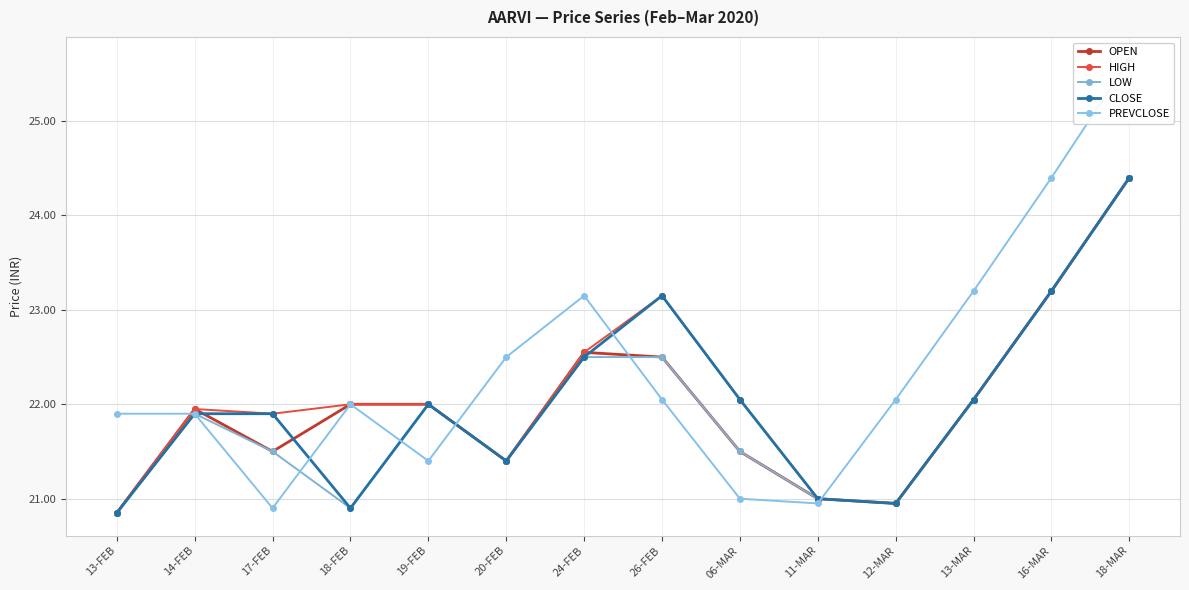

Reading left to right, extract all data points from this chart.

OPEN: 20.9	21.9	21.5	22.0	22.0	21.4	22.6	22.5	21.5	21.0	20.9	22.1	23.2	24.4
HIGH: 20.9	21.9	21.9	22.0	22.0	21.4	22.6	23.1	22.1	21.0	20.9	22.1	23.2	24.4
LOW: 20.9	21.9	21.5	20.9	22.0	21.4	22.5	22.5	21.5	21.0	20.9	22.1	23.2	24.4
CLOSE: 20.9	21.9	21.9	20.9	22.0	21.4	22.5	23.1	22.1	21.0	20.9	22.1	23.2	24.4
PREVCLOSE: 21.9	21.9	20.9	22.0	21.4	22.5	23.1	22.1	21.0	20.9	22.1	23.2	24.4	25.6